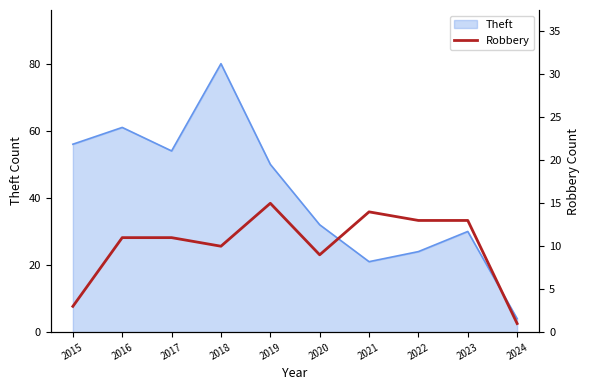

What is the lowest value of the Theft series?

4